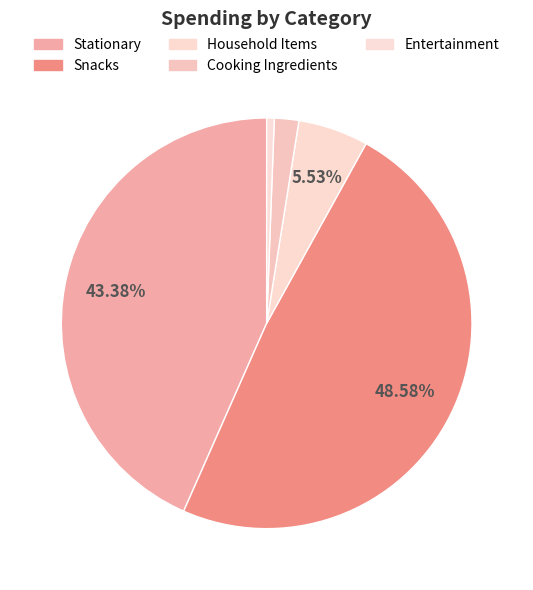

How many segments does this pie chart have?

5